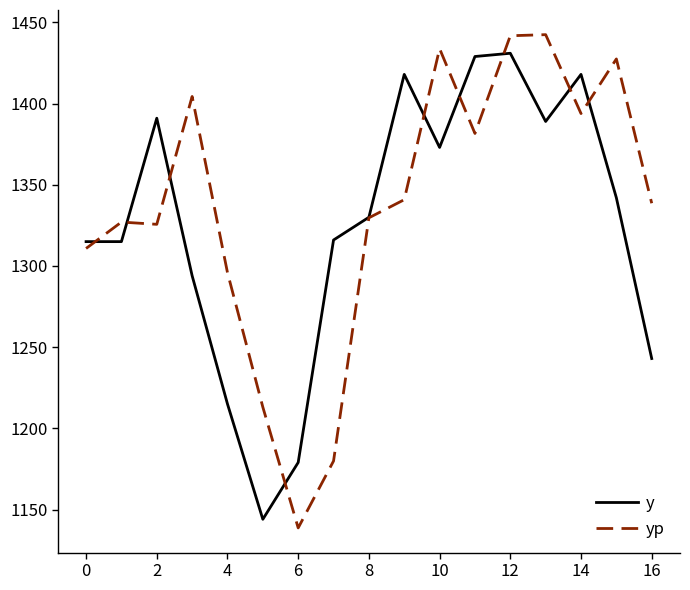

What are all the series names shown in the legend?

y, yp